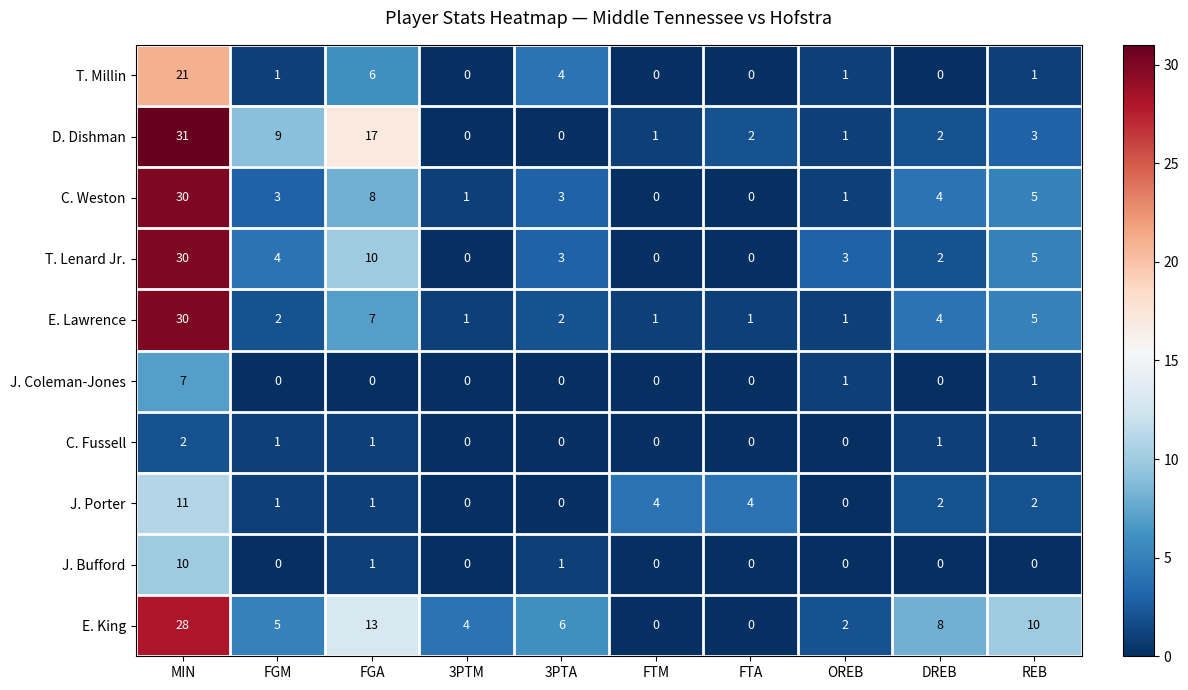

Which label corresponds to the largest value in the chart?

MIN